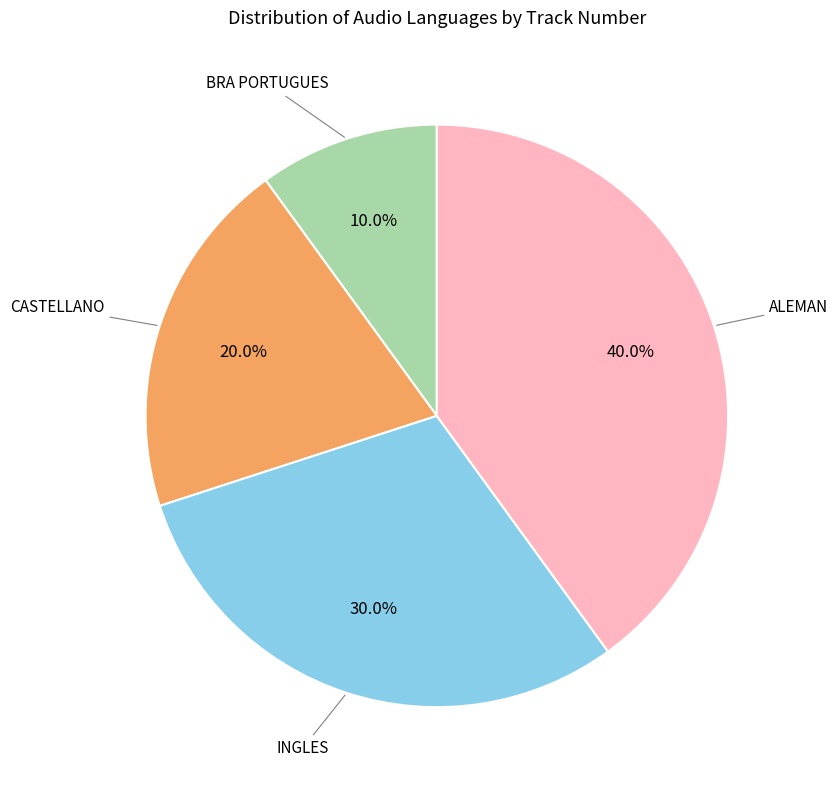

Does any single category account for the majority?

No